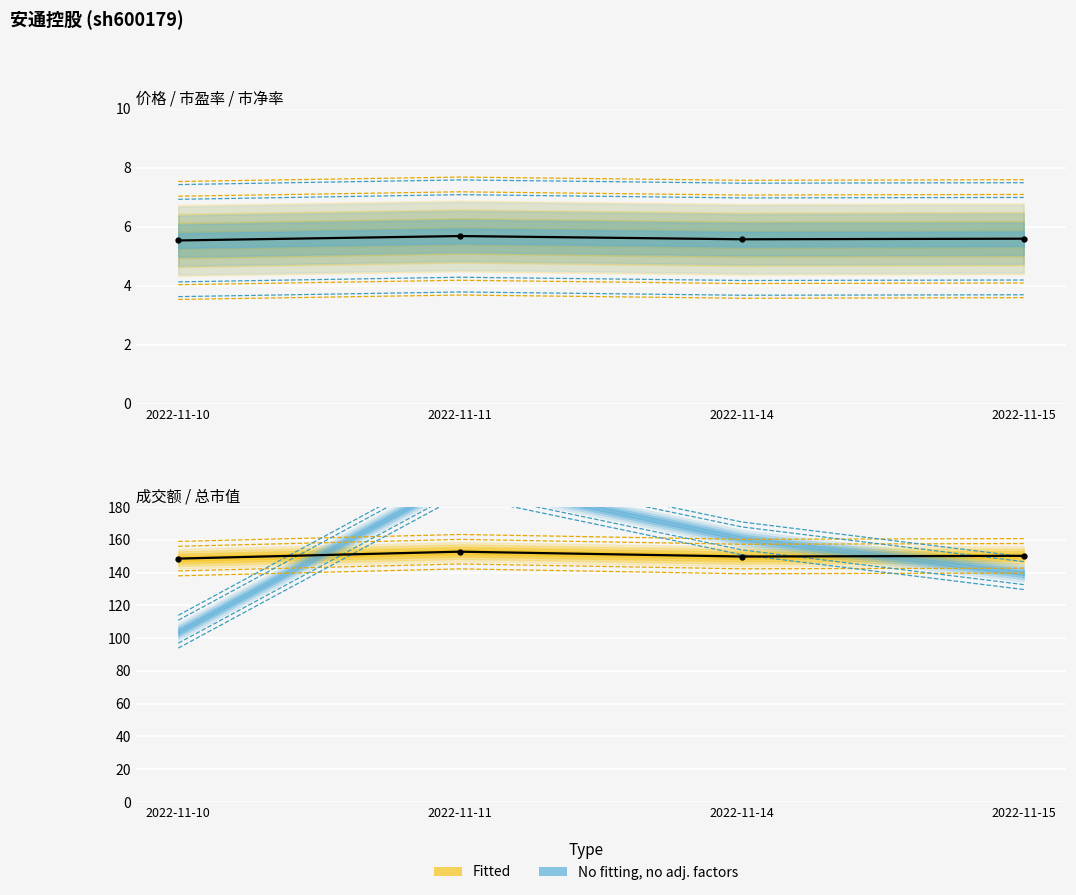

What is the spread (max minus min) of values at 2022-11-14?

144.2